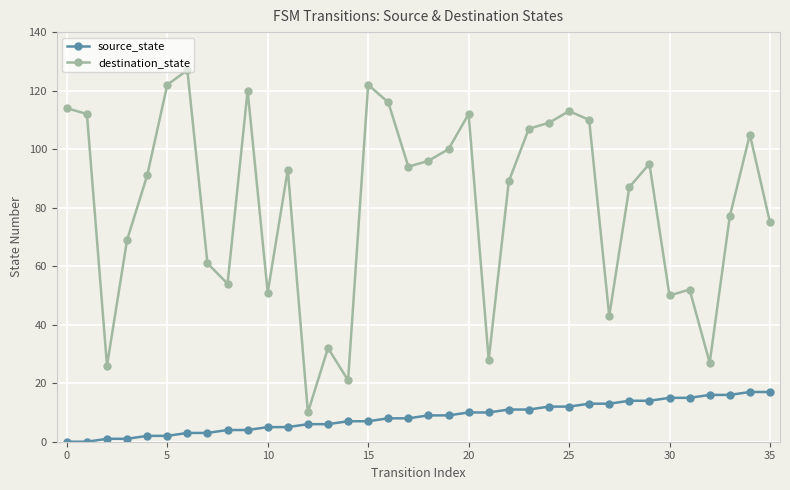

Which series has the largest range (max minus min)?

destination_state